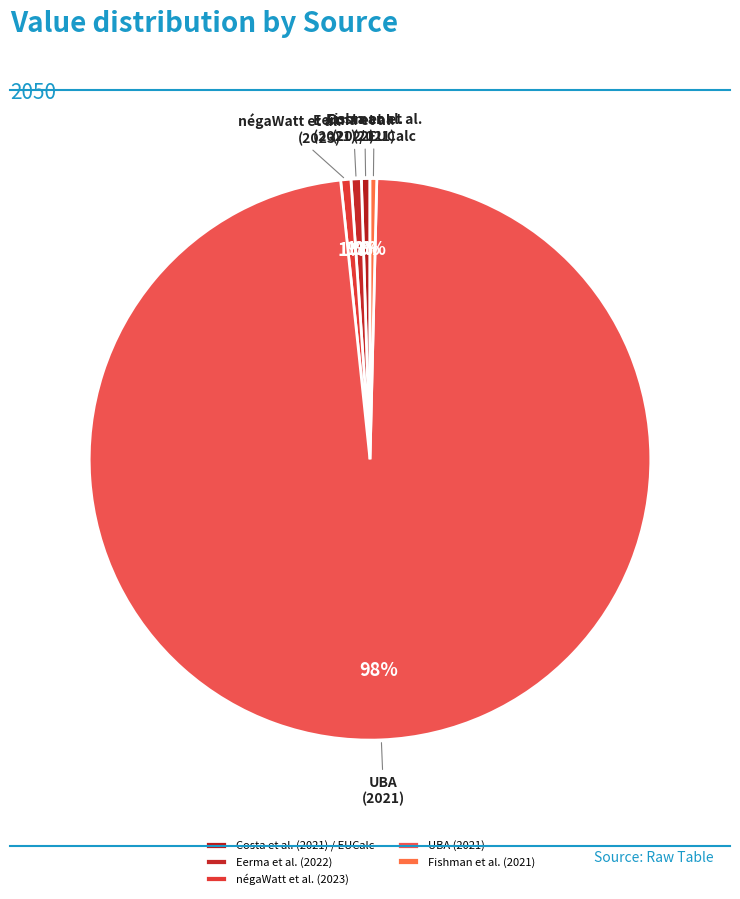

Do Fishman et al. (2021) and négaWatt et al. (2023) together represent more than half of the pie?

No